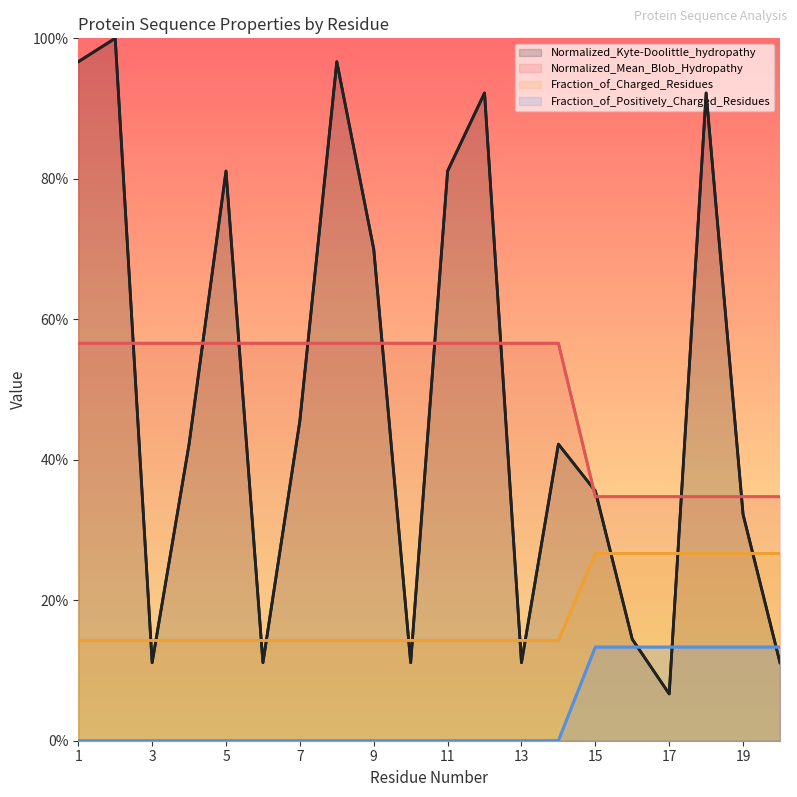

What is the difference between the maximum and minimum values in the Normalized_Mean_Blob_Hydropathy series?

0.2